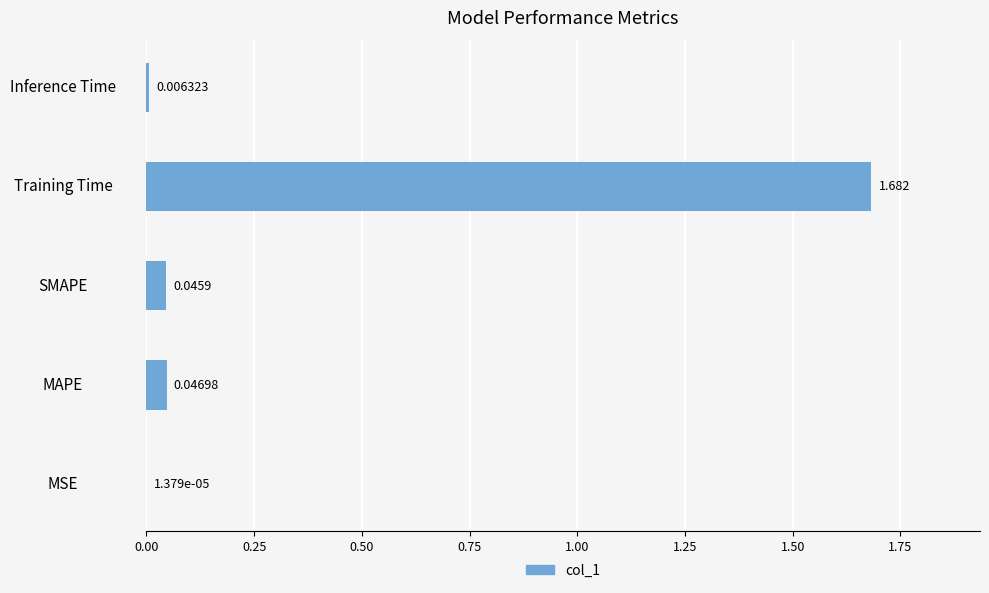

Which label corresponds to the largest value in the chart?

Training Time